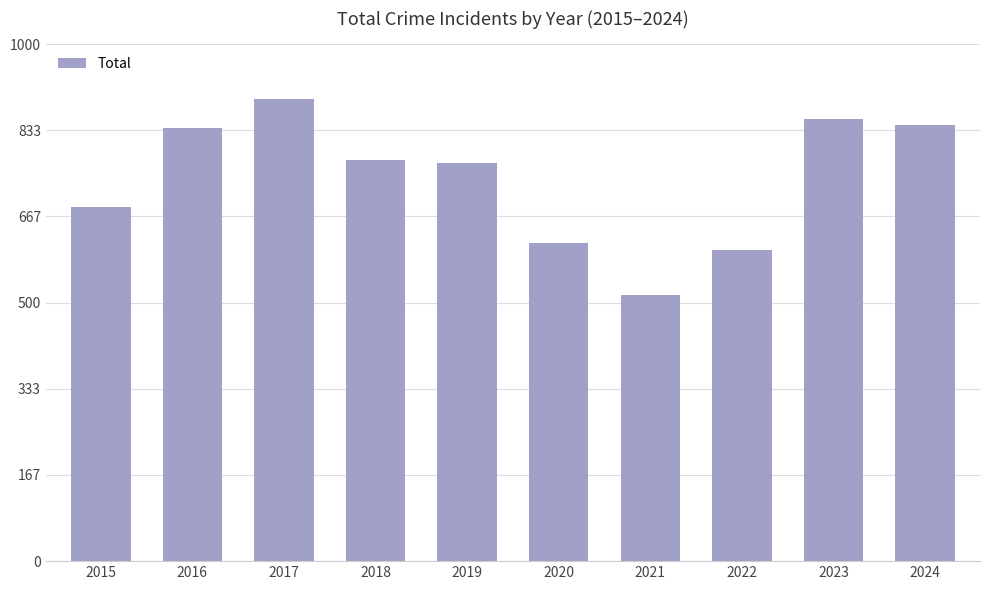

Where is the data nearest to the value 704?

2015